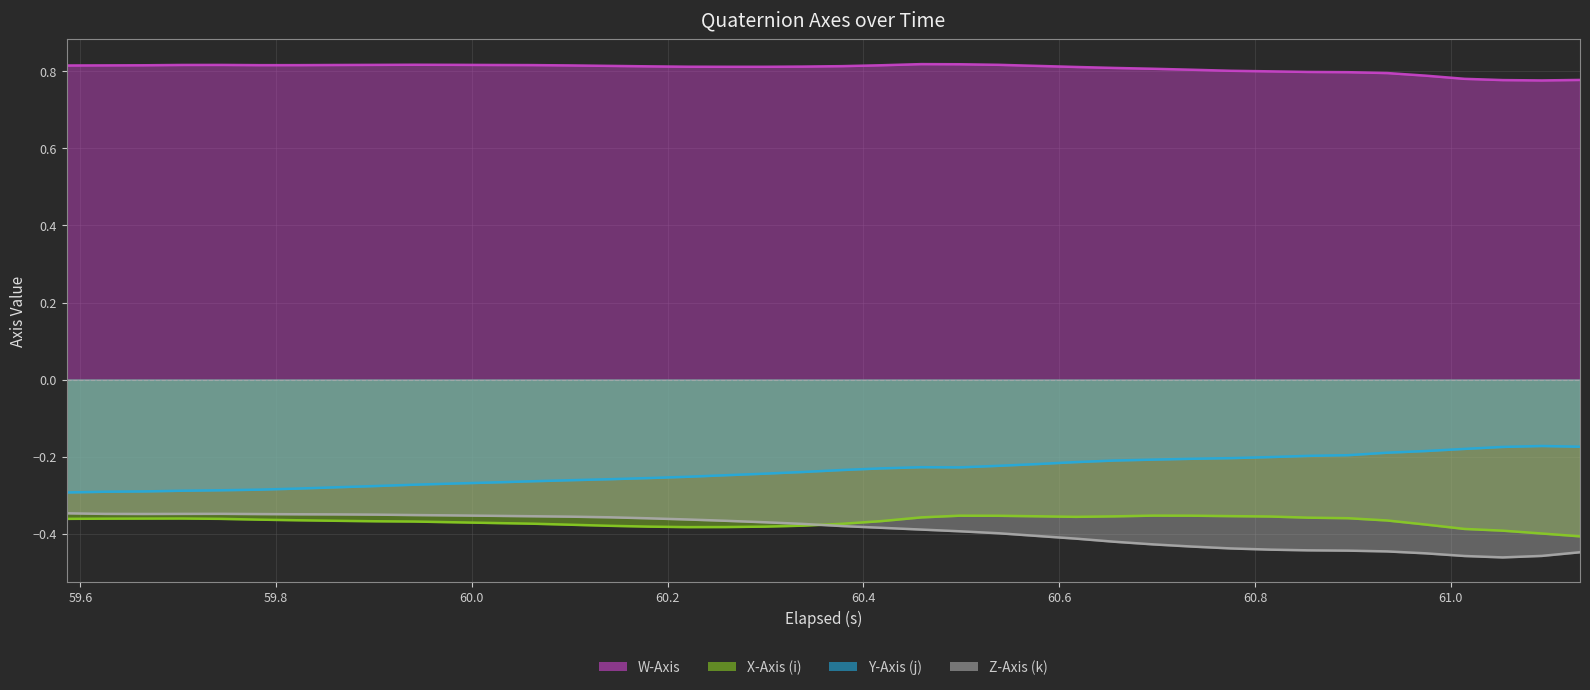

Reading left to right, list all the values displayed in this chart.

W-Axis: 0.8	0.8	0.8	0.8	0.8	0.8	0.8	0.8	0.8	0.8	0.8	0.8	0.8	0.8	0.8	0.8	0.8	0.8	0.8	0.8	0.8	0.8	0.8	0.8	0.8	0.8	0.8	0.8	0.8	0.8	0.8	0.8	0.8	0.8	0.8	0.8	0.8	0.8	0.8	0.8
X-Axis (i): -0.4	-0.4	-0.4	-0.4	-0.4	-0.4	-0.4	-0.4	-0.4	-0.4	-0.4	-0.4	-0.4	-0.4	-0.4	-0.4	-0.4	-0.4	-0.4	-0.4	-0.4	-0.4	-0.4	-0.4	-0.4	-0.4	-0.4	-0.4	-0.4	-0.4	-0.4	-0.4	-0.4	-0.4	-0.4	-0.4	-0.4	-0.4	-0.4	-0.4
Y-Axis (j): -0.3	-0.3	-0.3	-0.3	-0.3	-0.3	-0.3	-0.3	-0.3	-0.3	-0.3	-0.3	-0.3	-0.3	-0.3	-0.3	-0.3	-0.2	-0.2	-0.2	-0.2	-0.2	-0.2	-0.2	-0.2	-0.2	-0.2	-0.2	-0.2	-0.2	-0.2	-0.2	-0.2	-0.2	-0.2	-0.2	-0.2	-0.2	-0.2	-0.2
Z-Axis (k): -0.3	-0.3	-0.3	-0.3	-0.3	-0.3	-0.3	-0.3	-0.4	-0.4	-0.4	-0.4	-0.4	-0.4	-0.4	-0.4	-0.4	-0.4	-0.4	-0.4	-0.4	-0.4	-0.4	-0.4	-0.4	-0.4	-0.4	-0.4	-0.4	-0.4	-0.4	-0.4	-0.4	-0.4	-0.4	-0.5	-0.5	-0.5	-0.5	-0.4